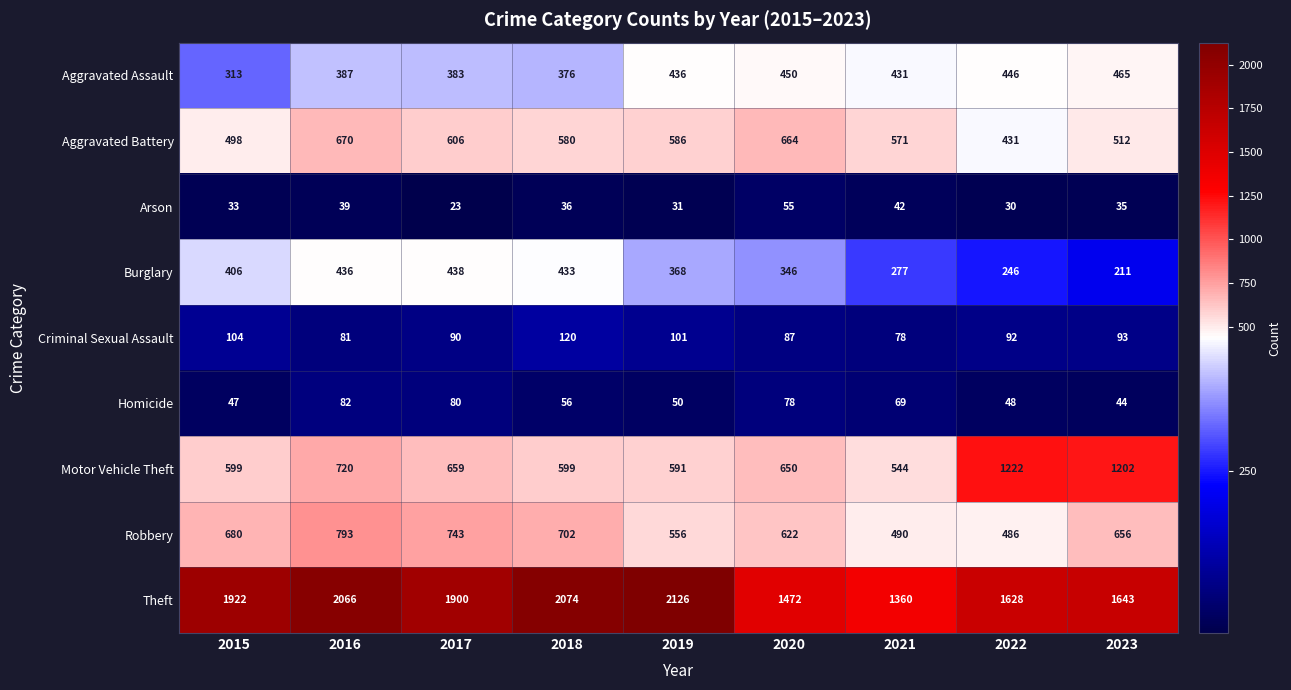

At 2016, list the series in order from largest to smallest.

Theft, Robbery, Motor Vehicle Theft, Aggravated Battery, Burglary, Aggravated Assault, Homicide, Criminal Sexual Assault, Arson